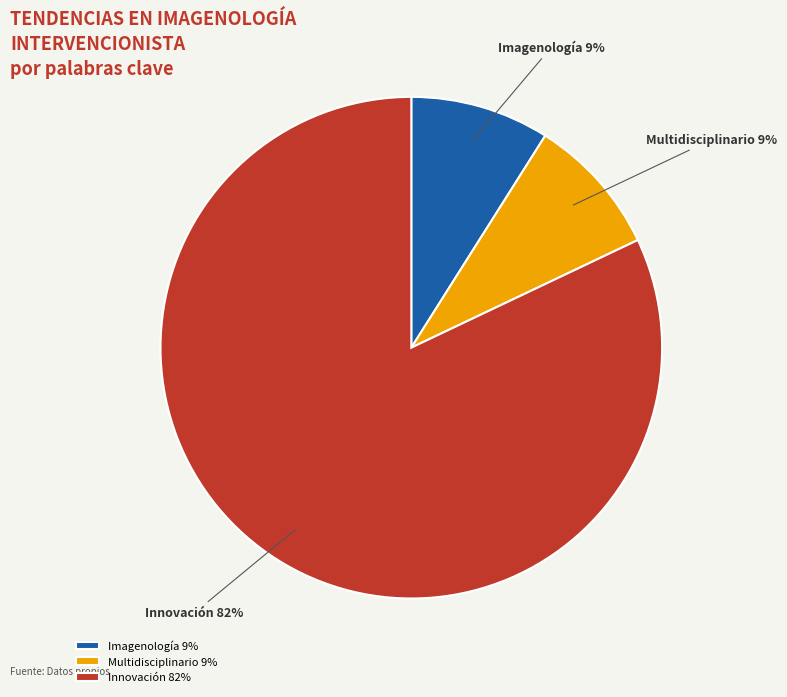

How many slices are in this pie chart?

3